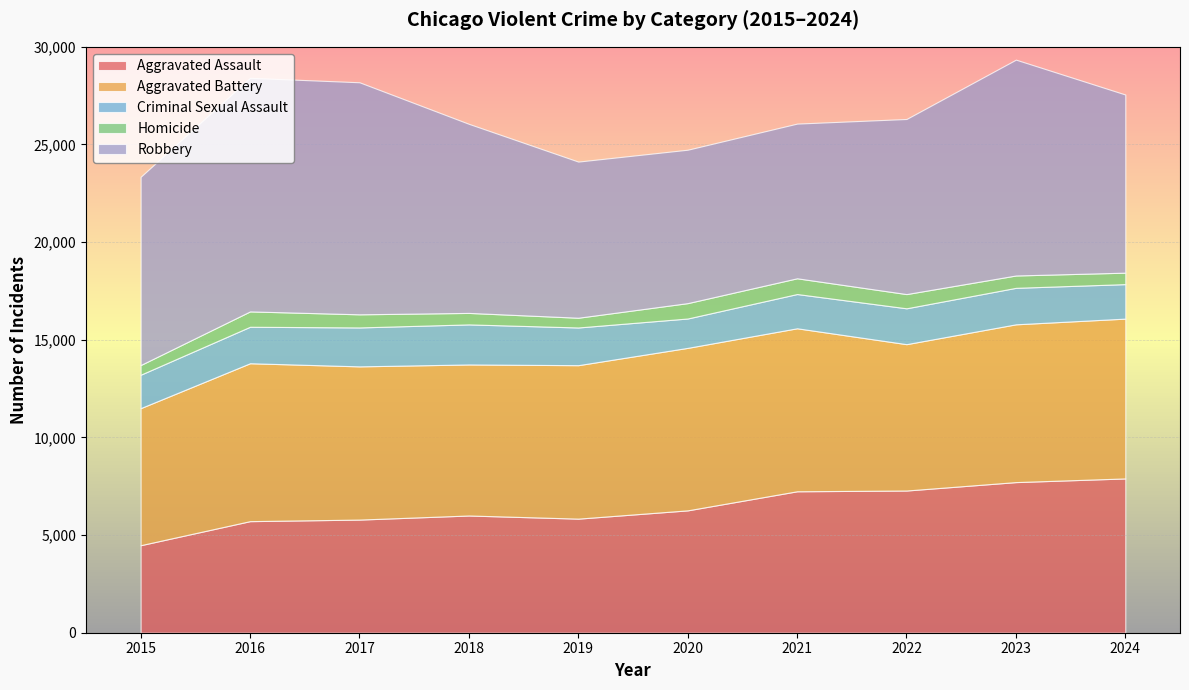

List the labels in order of Robbery value, smallest first.

2020, 2021, 2019, 2022, 2024, 2015, 2018, 2023, 2017, 2016